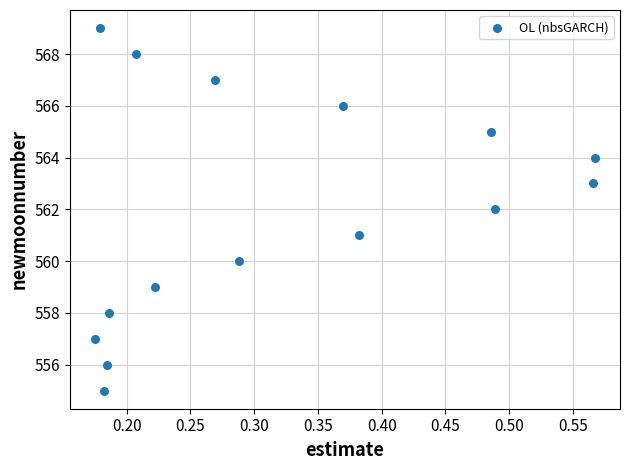

What is the range of Y values (max minus min)?

14